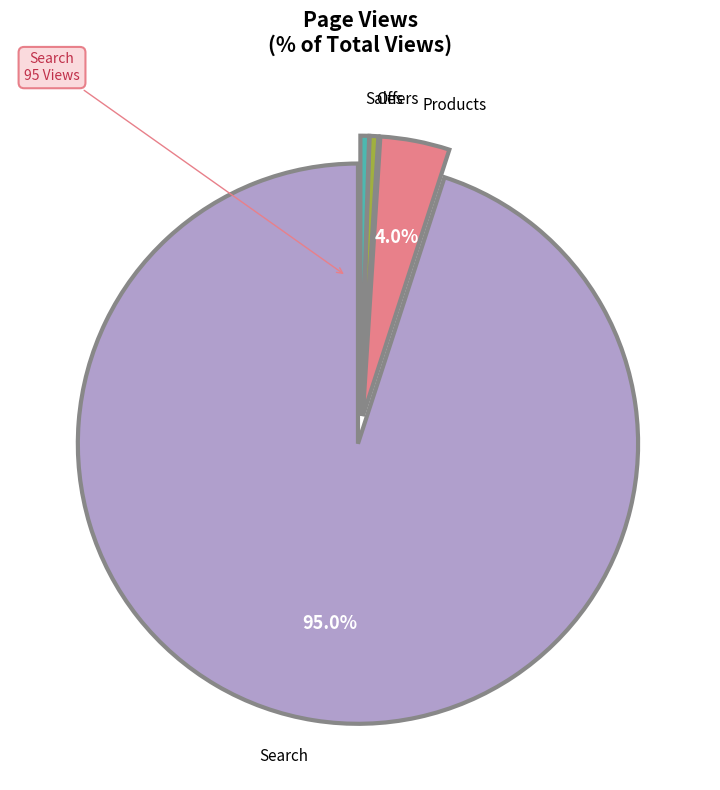

To the nearest percent, what portion does Products represent?

4%